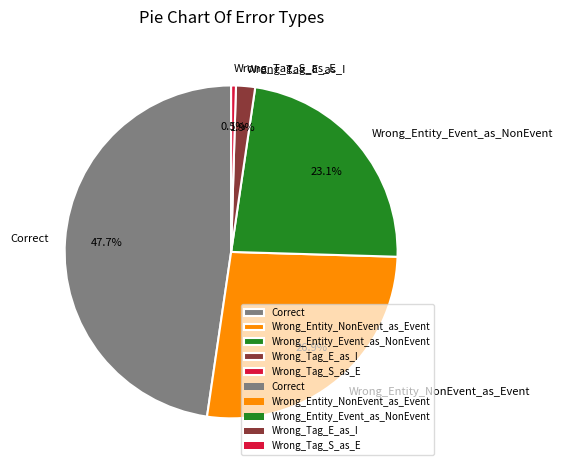

What percentage is the Correct slice, to the nearest percent?

48%